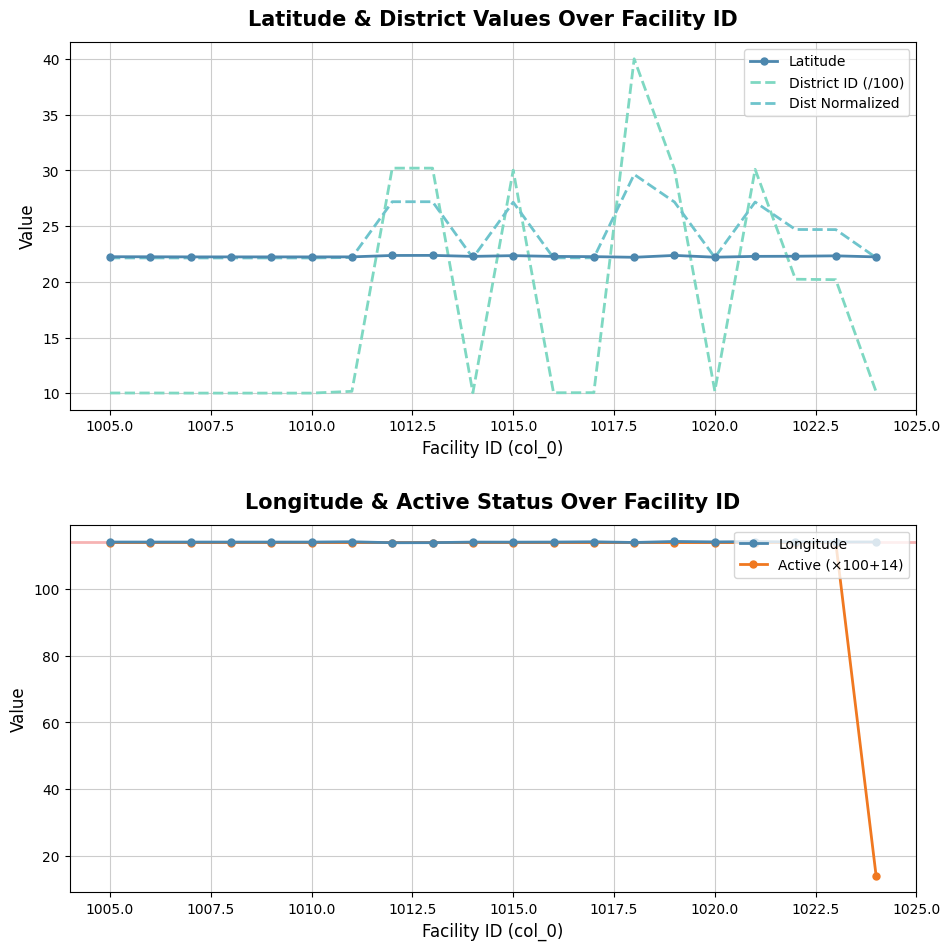

Which series has the widest spread of values?

Active (×100+14)